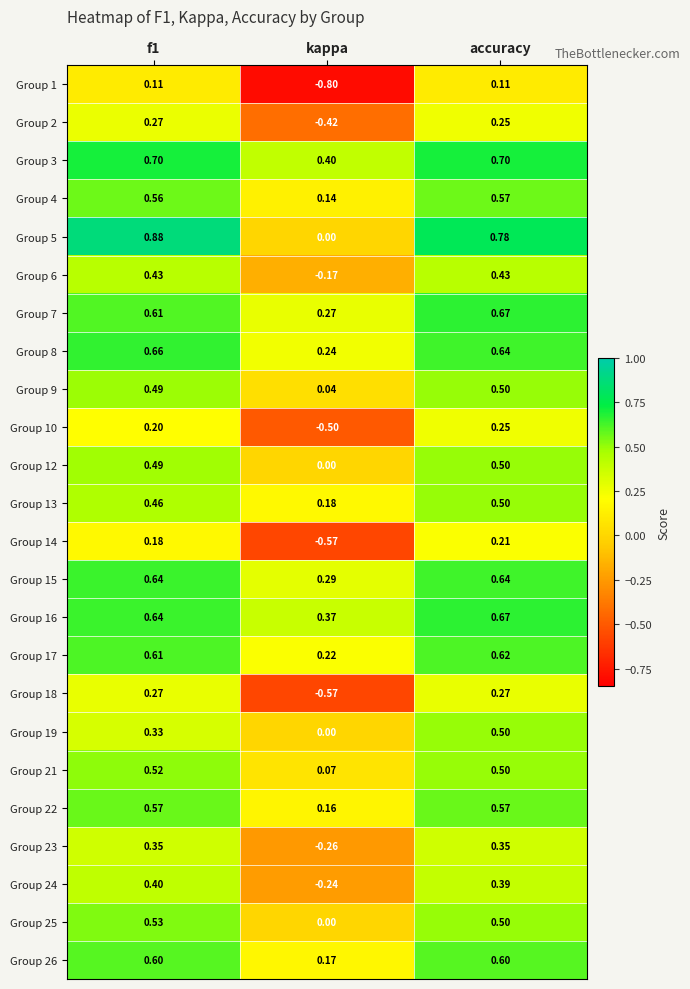

Where is Group 2 nearest to the value 0?

accuracy